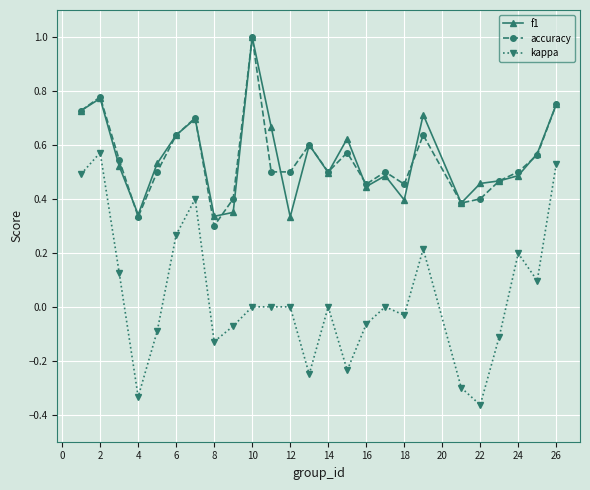

Count the number of categories in the chart.

25